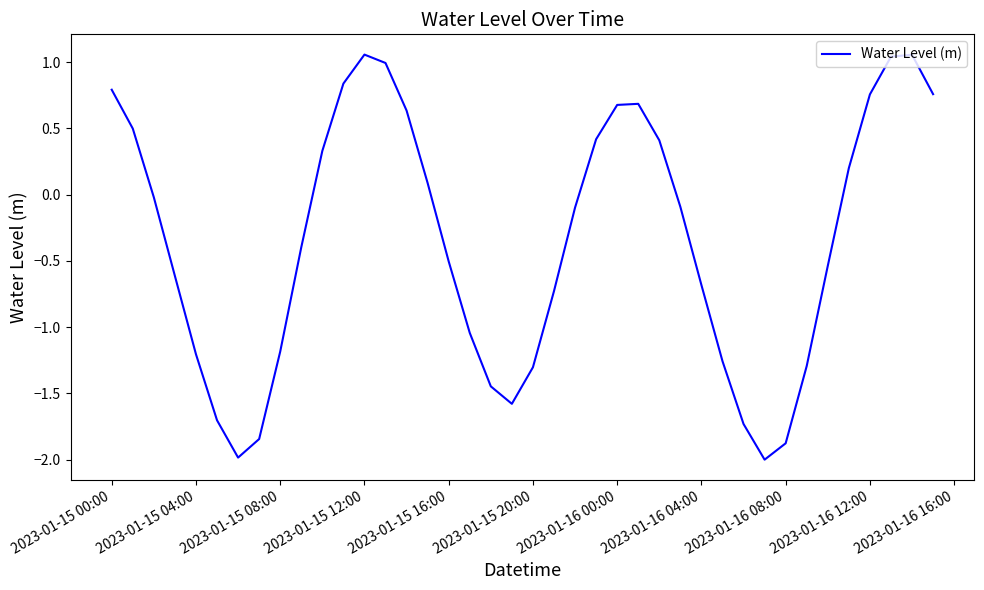

What is the difference between the maximum and minimum values?

3.1